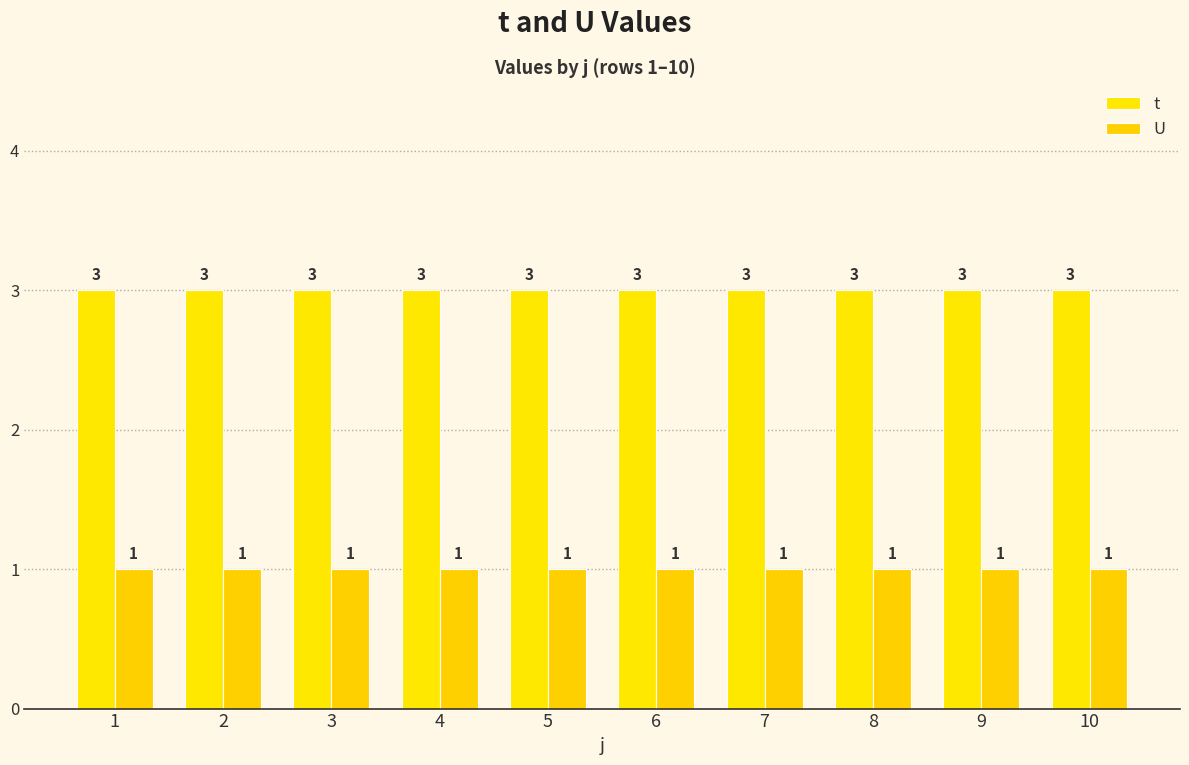

Reading left to right, what are all the values shown in this chart?

t: 1=3	2=3	3=3	4=3	5=3	6=3	7=3	8=3	9=3	10=3
U: 1=1	2=1	3=1	4=1	5=1	6=1	7=1	8=1	9=1	10=1